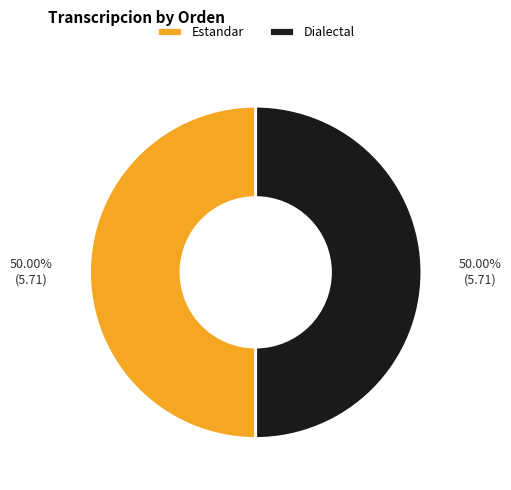

Is the sum of Estandar and Dialectal greater than half?

Yes